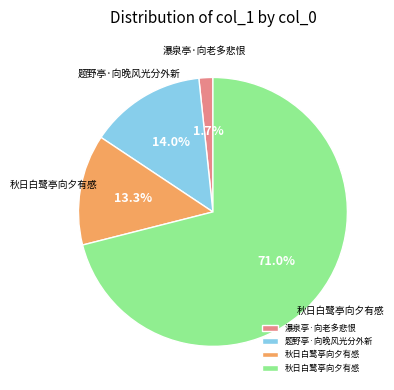

How many slices are in this pie chart?

4